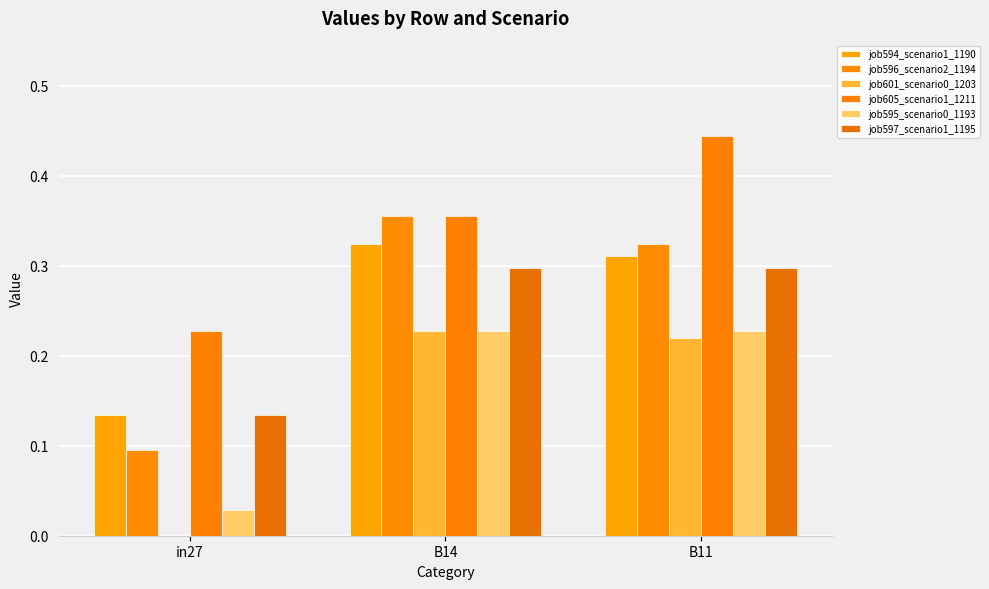

What position from the left is in27?

1